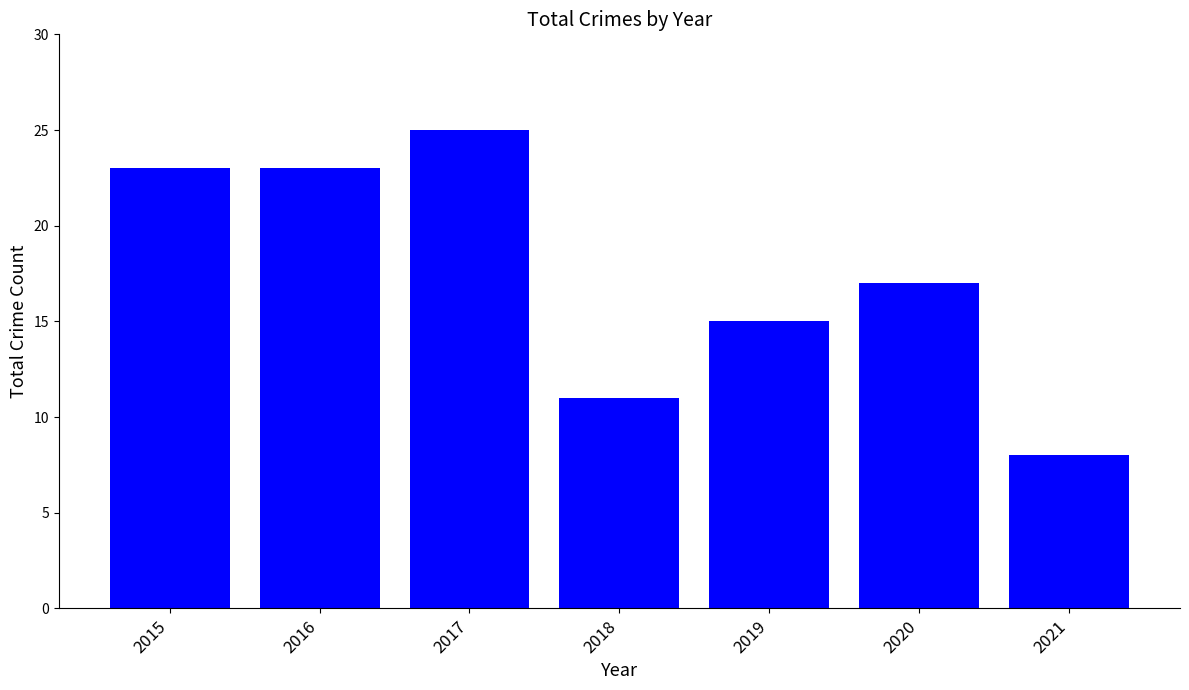

Reading right to left, transcribe all the data shown in this chart.

2021=8	2020=17	2019=15	2018=11	2017=25	2016=23	2015=23